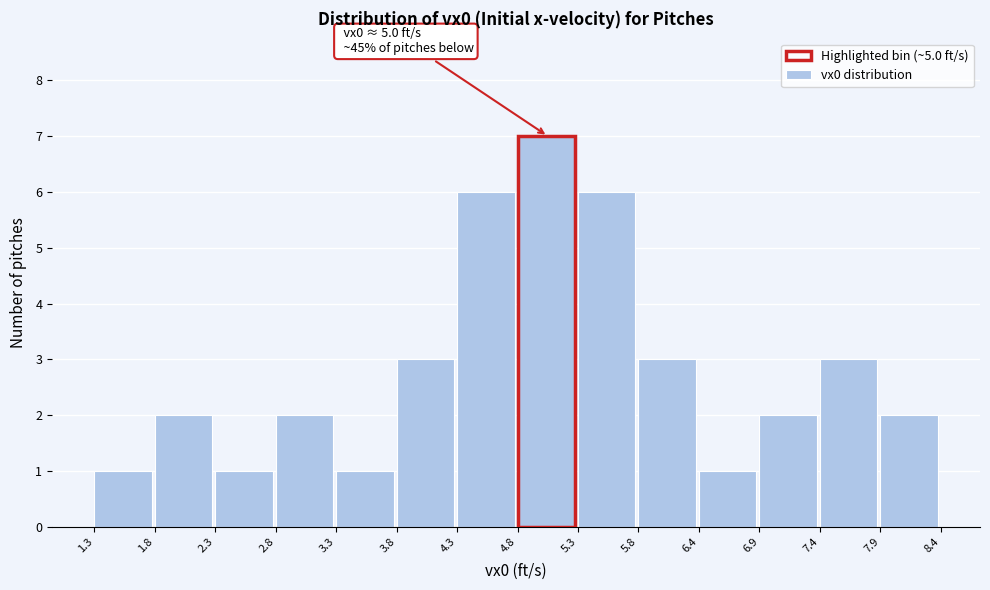

Over which range of the x-axis is the bar tallest?

4.8 to 5.3